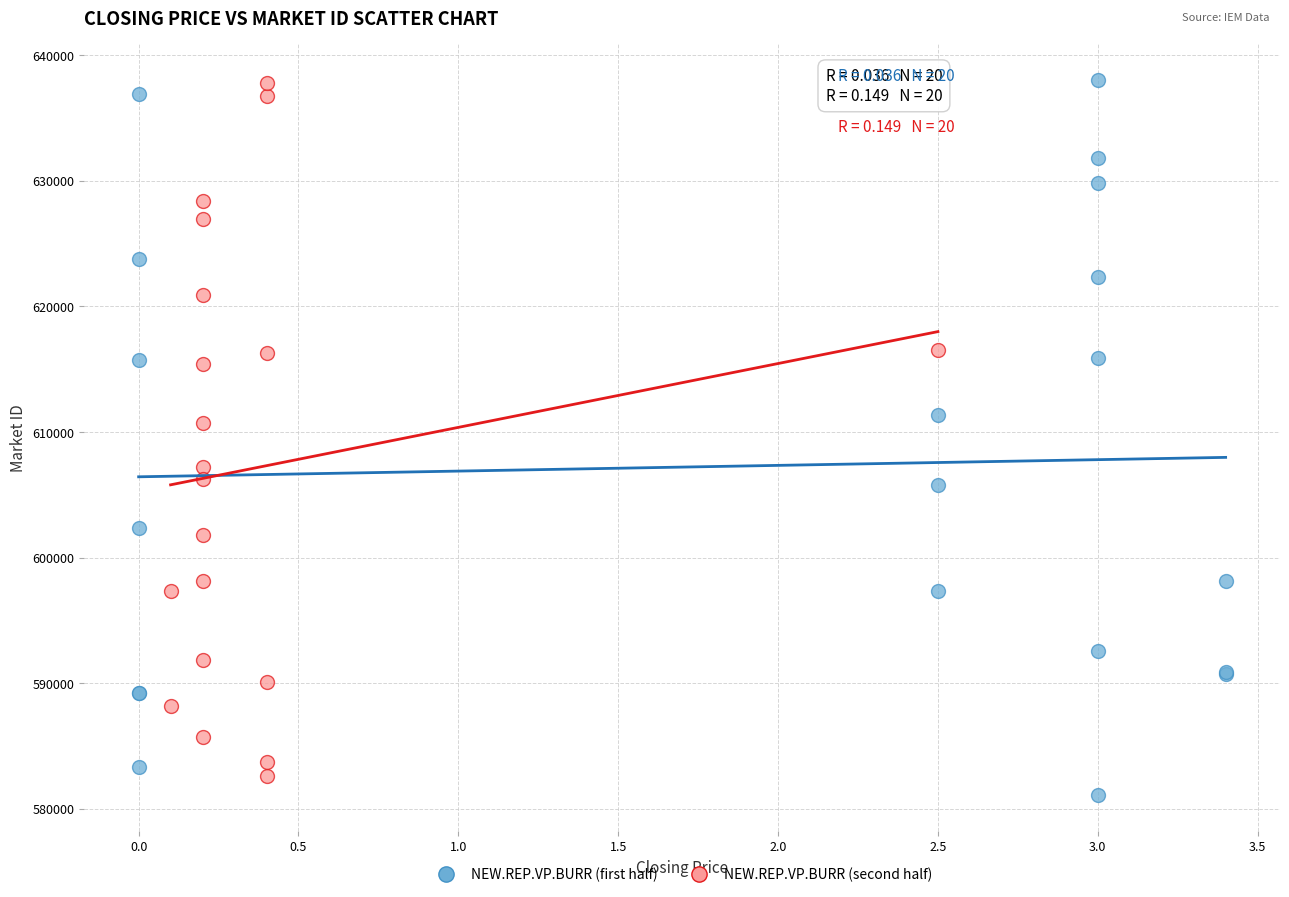

What are all the series names shown in the legend?

NEW.REP.VP.BURR (first half), NEW.REP.VP.BURR (second half)